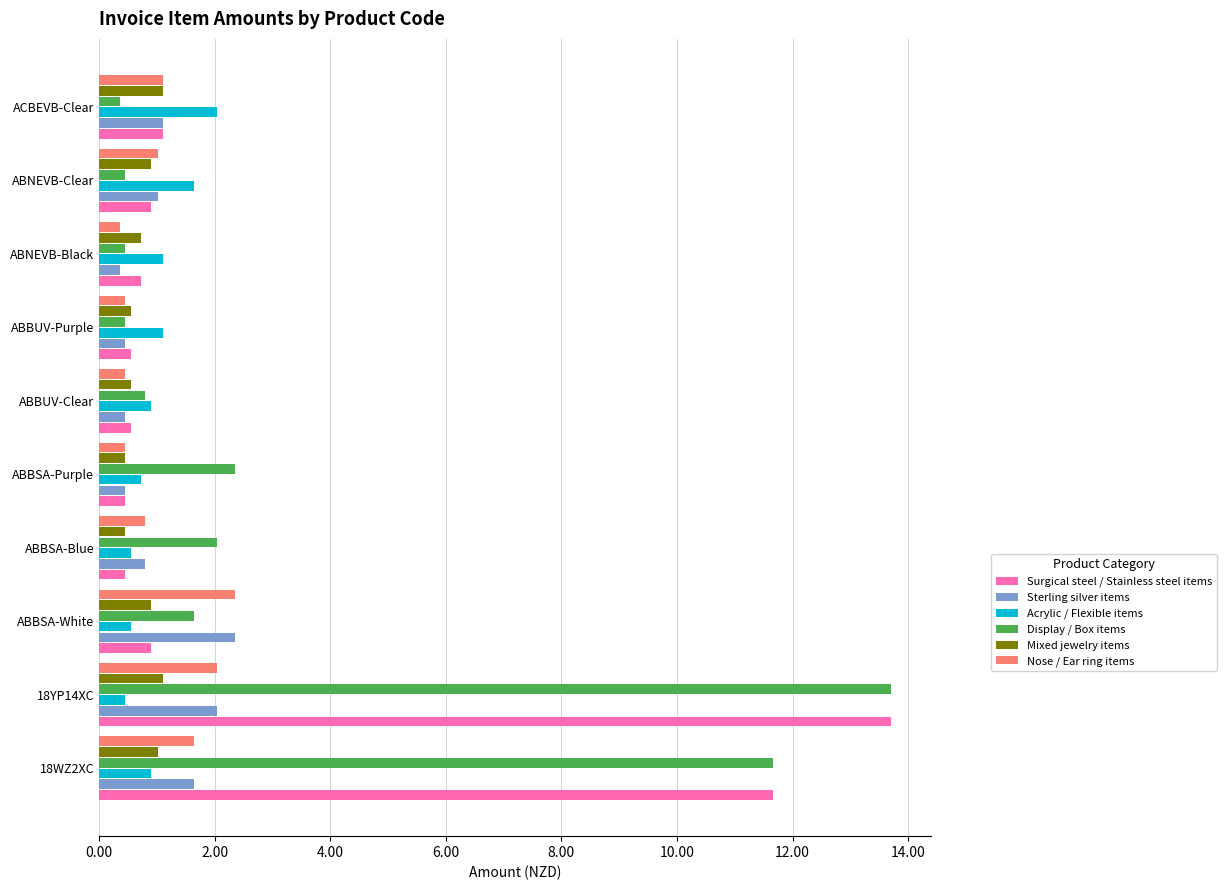

What is the spread (max minus min) of values at ABNEVB-Clear?

1.2